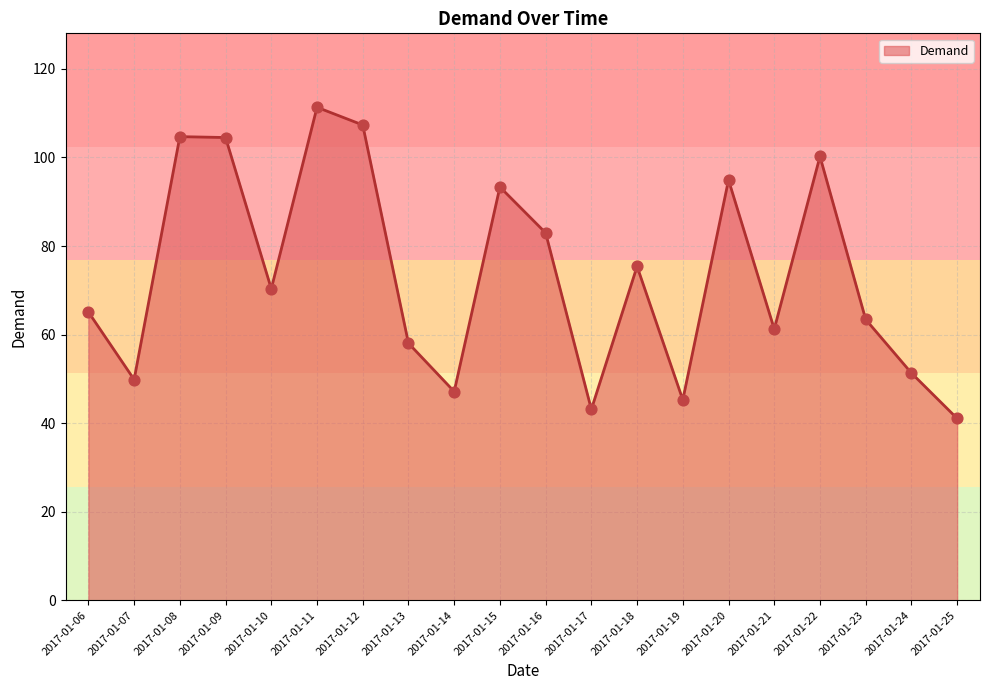

What is the change in value from 2017-01-06 to 2017-01-13?

-7.1